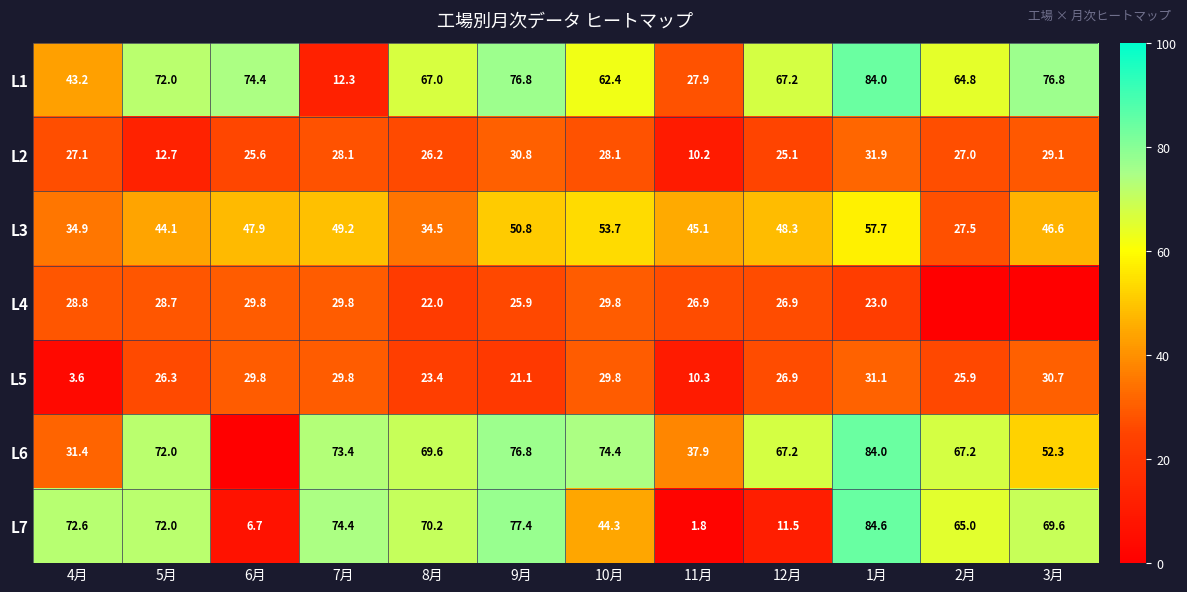

What is the average value of the L2 series?

25.2